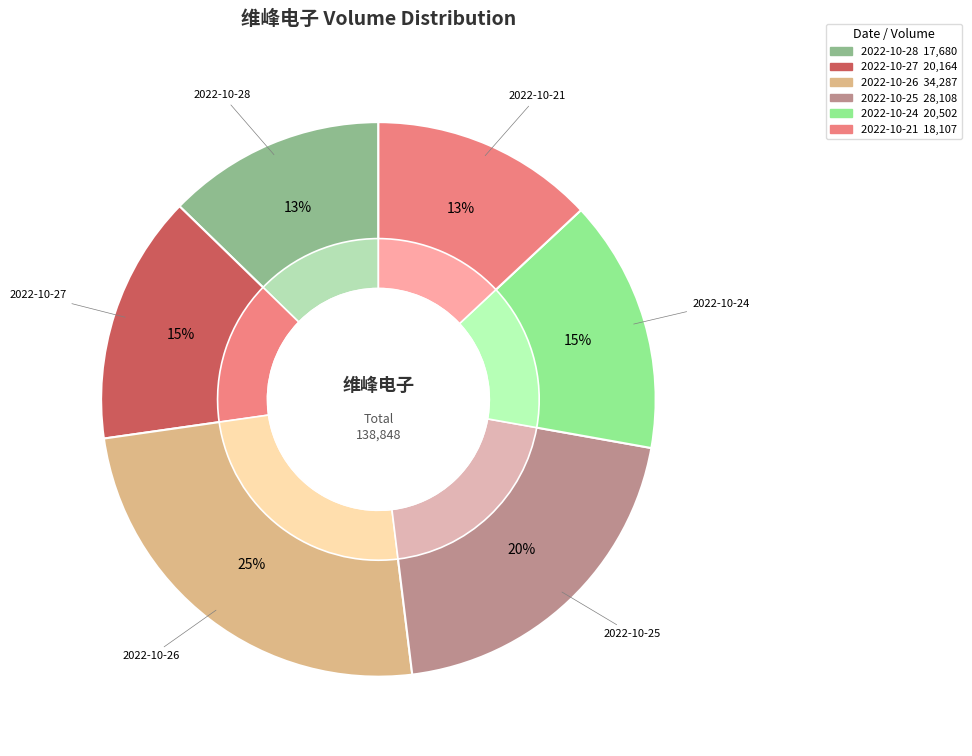

What is the largest slice in the pie chart?

2022-10-26